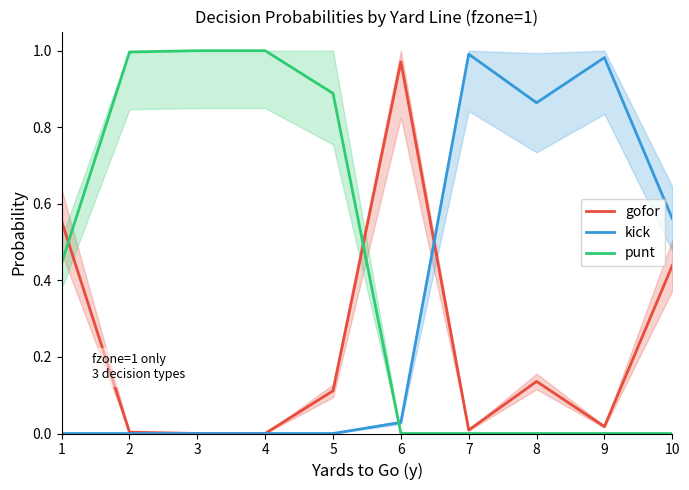

Which series has the largest range (max minus min)?

punt